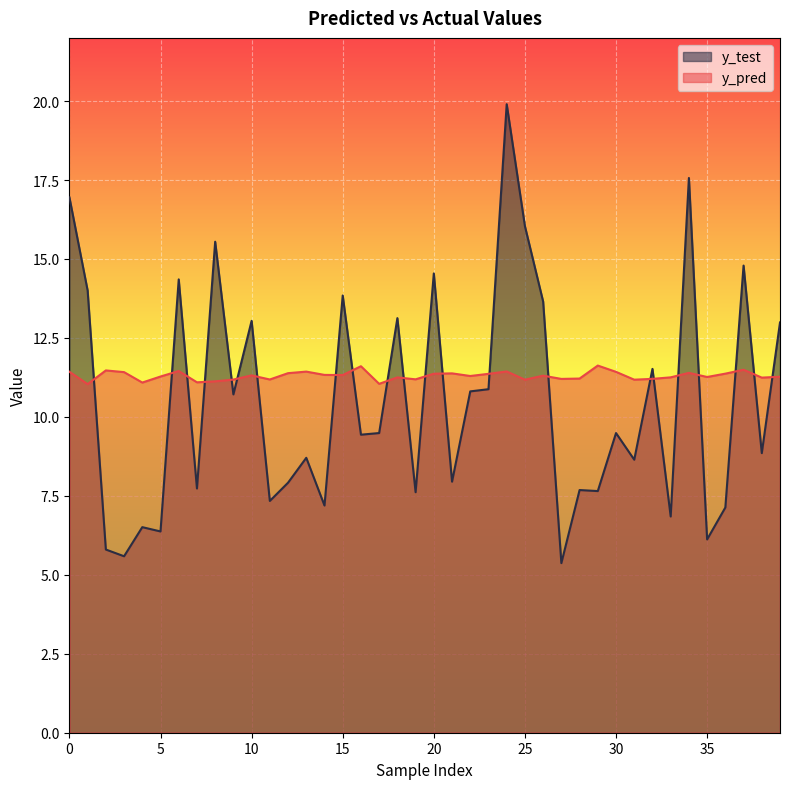

What value does the y_pred series have at 28?

11.2